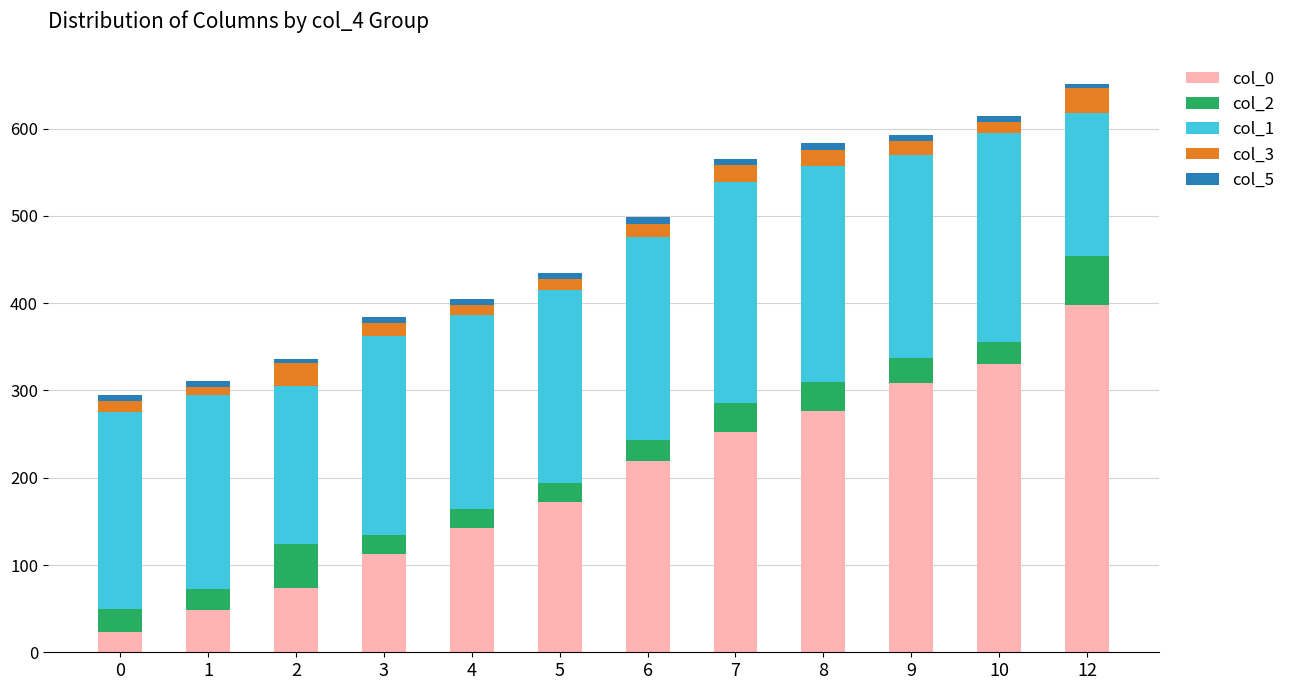

Count the number of categories in the chart.

12